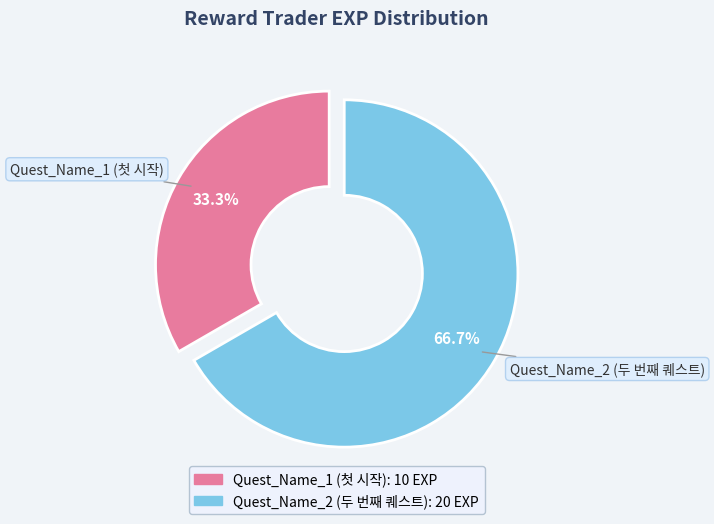

Does Quest_Name_1 (첫 시작) account for over 50% of the chart?

No